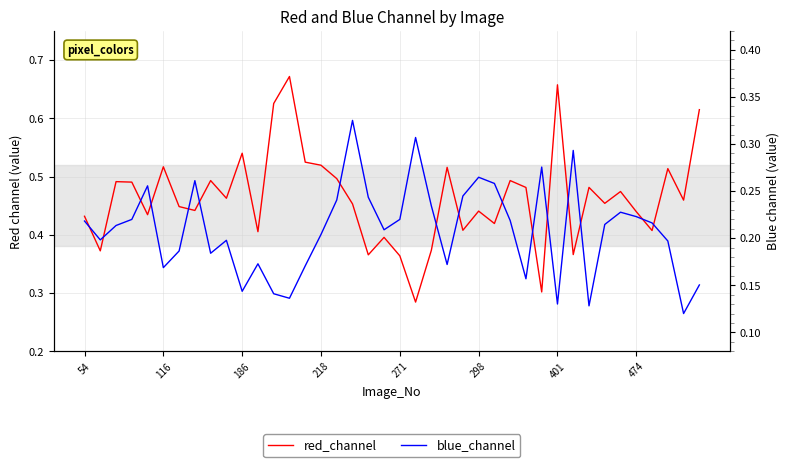

What is the average value of the blue_channel series?

0.2